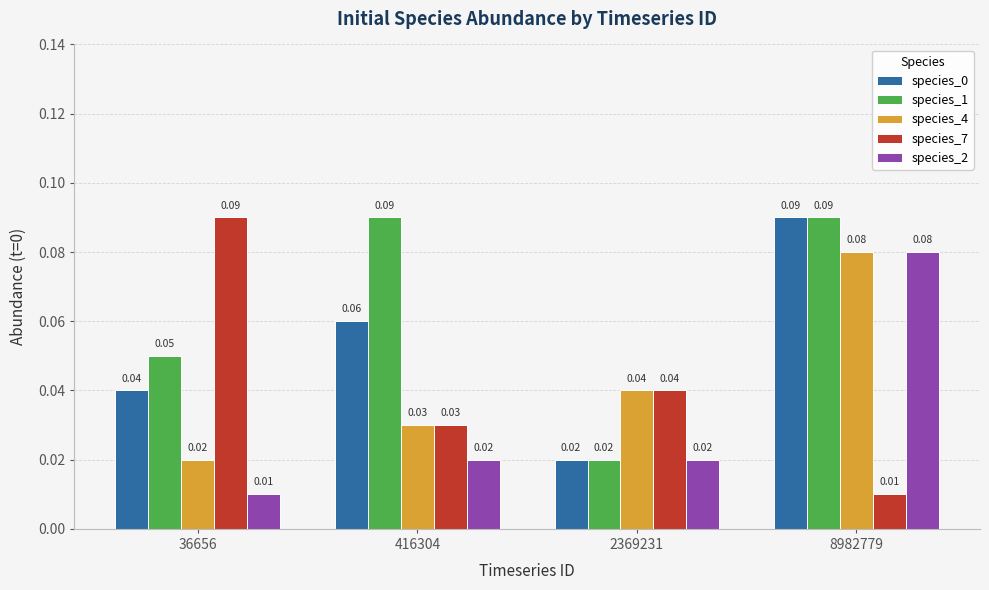

Count the number of data series in this chart.

5